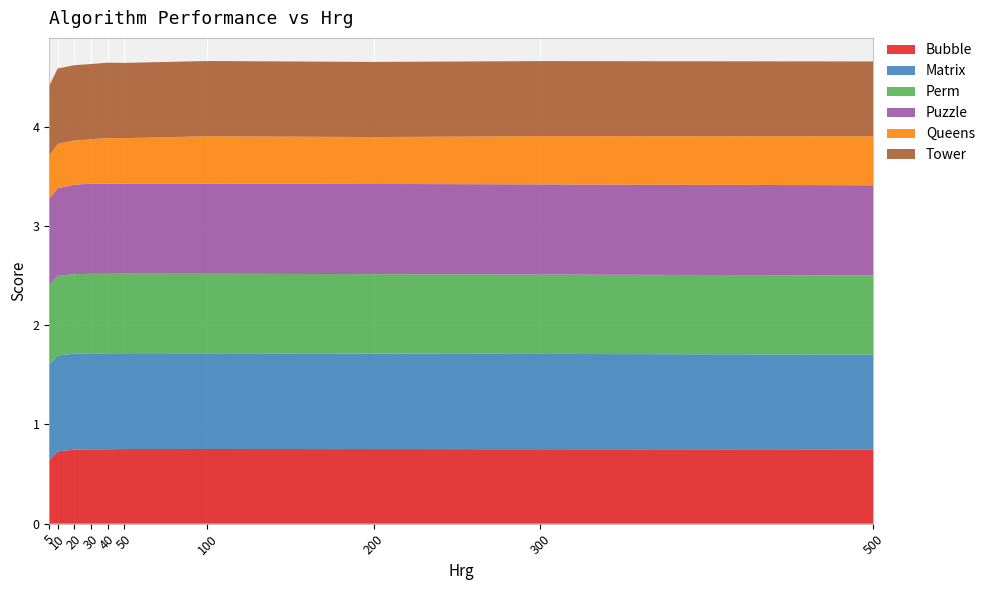

Reading left to right, what are all the values shown in this chart?

Bubble: 5=0.6	10=0.7	20=0.7	30=0.7	40=0.7	50=0.8	100=0.8	200=0.8	300=0.8	500=0.7
Matrix: 5=1.0	10=1.0	20=1.0	30=1.0	40=1.0	50=1.0	100=1.0	200=1.0	300=1.0	500=1.0
Perm: 5=0.8	10=0.8	20=0.8	30=0.8	40=0.8	50=0.8	100=0.8	200=0.8	300=0.8	500=0.8
Puzzle: 5=0.9	10=0.9	20=0.9	30=0.9	40=0.9	50=0.9	100=0.9	200=0.9	300=0.9	500=0.9
Queens: 5=0.4	10=0.4	20=0.4	30=0.4	40=0.5	50=0.5	100=0.5	200=0.5	300=0.5	500=0.5
Tower: 5=0.7	10=0.8	20=0.8	30=0.8	40=0.8	50=0.8	100=0.8	200=0.8	300=0.8	500=0.8